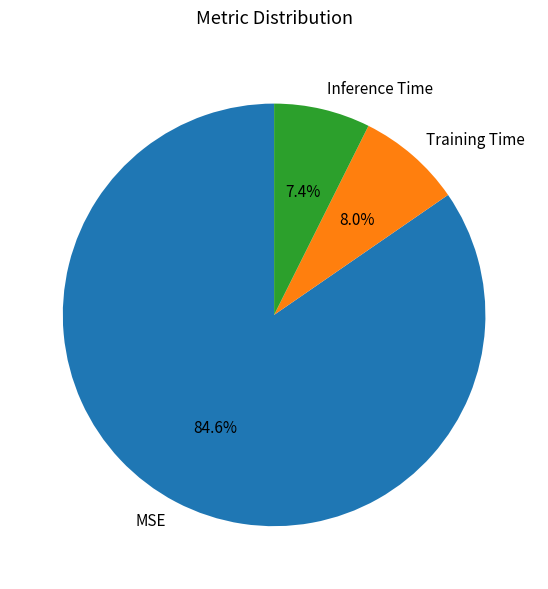

How many segments does this pie chart have?

3